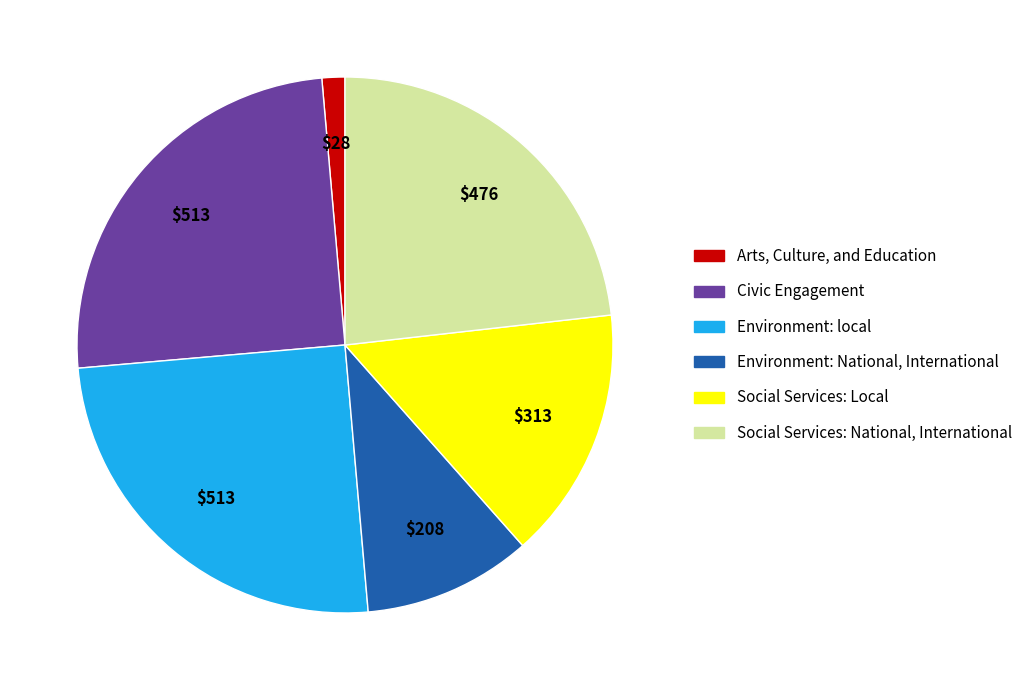

Is there any slice that represents more than half of the pie?

No